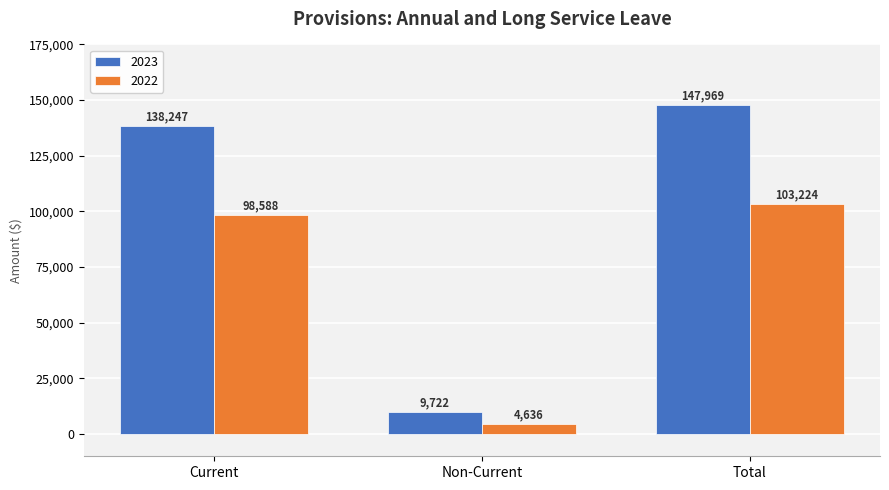

What is the difference between the second highest and minimum values in the 2022 series?

93952